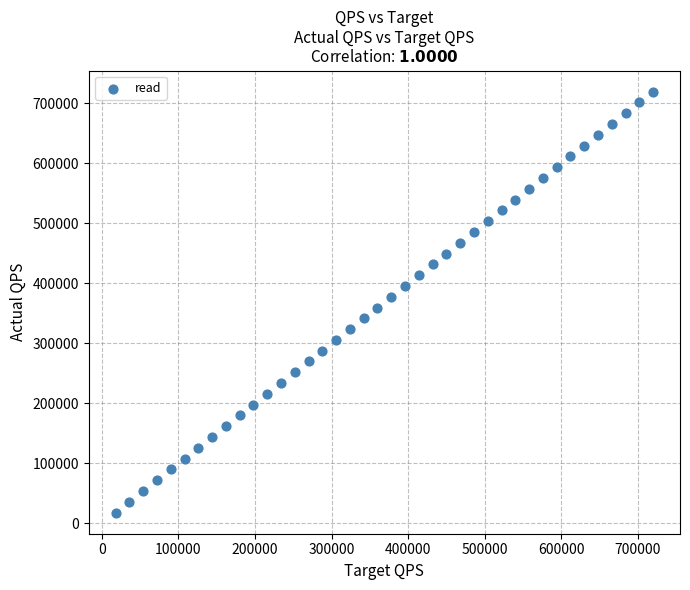

What is the range of Y values (max minus min)?

701862.8